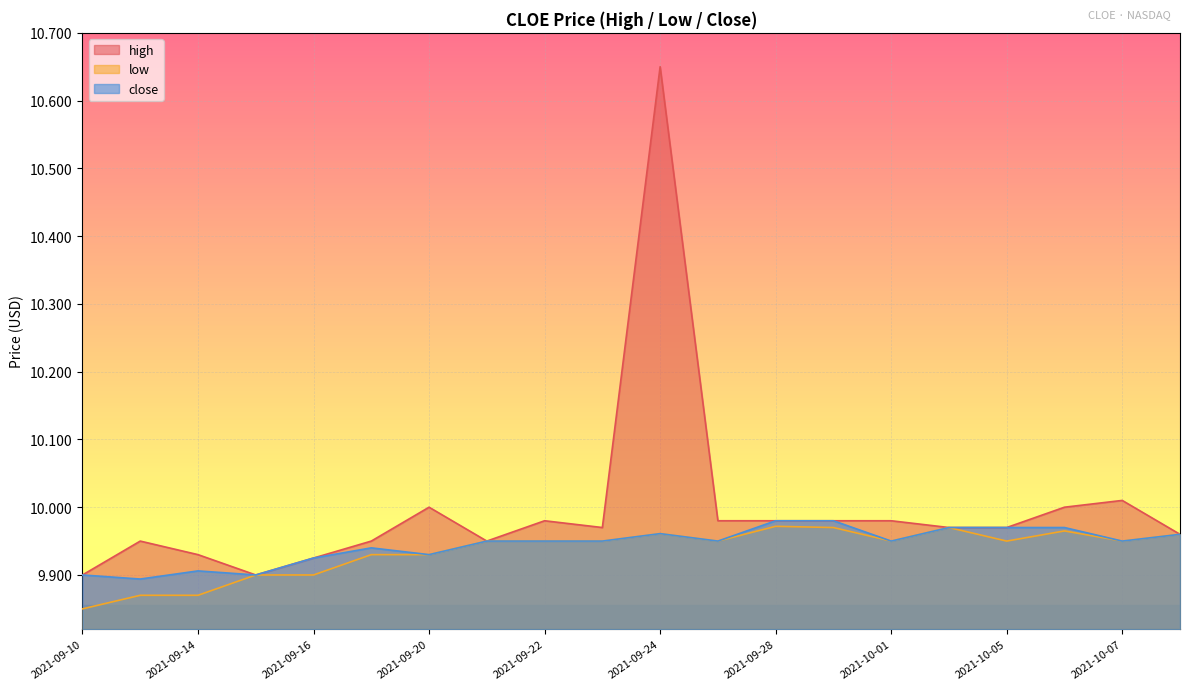

What is the value of the high point at the 17th from the left?

10.0